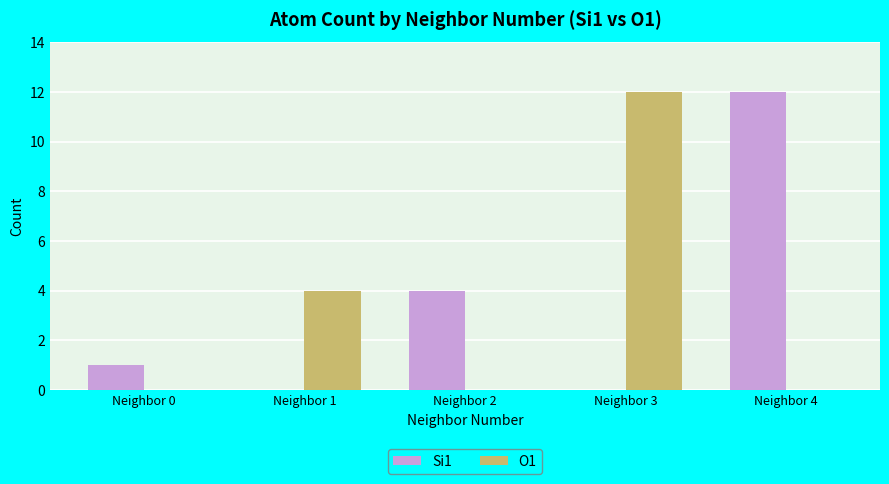

Count the number of categories in the chart.

5